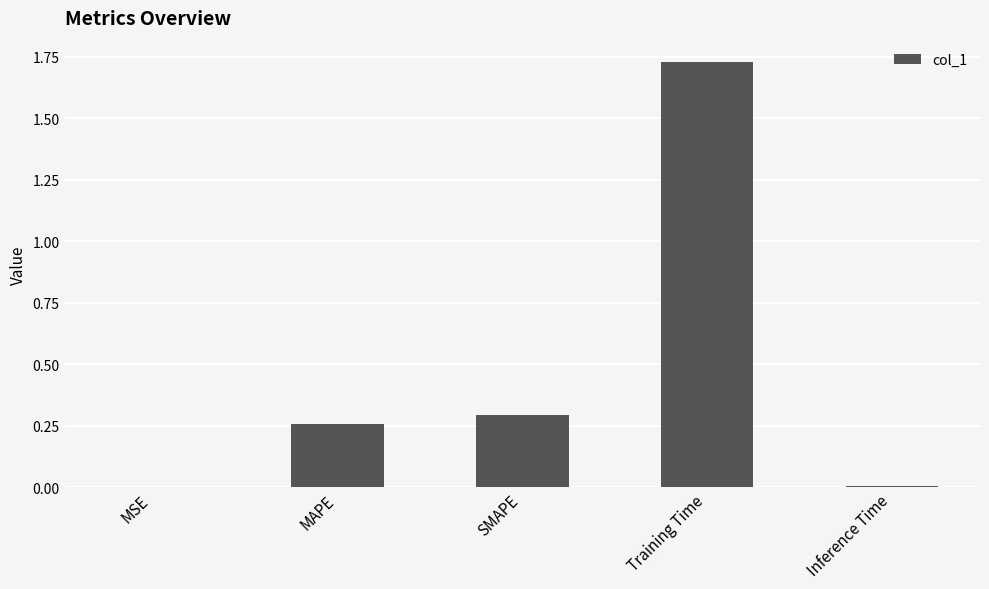

Which category has the highest value across all series?

Training Time